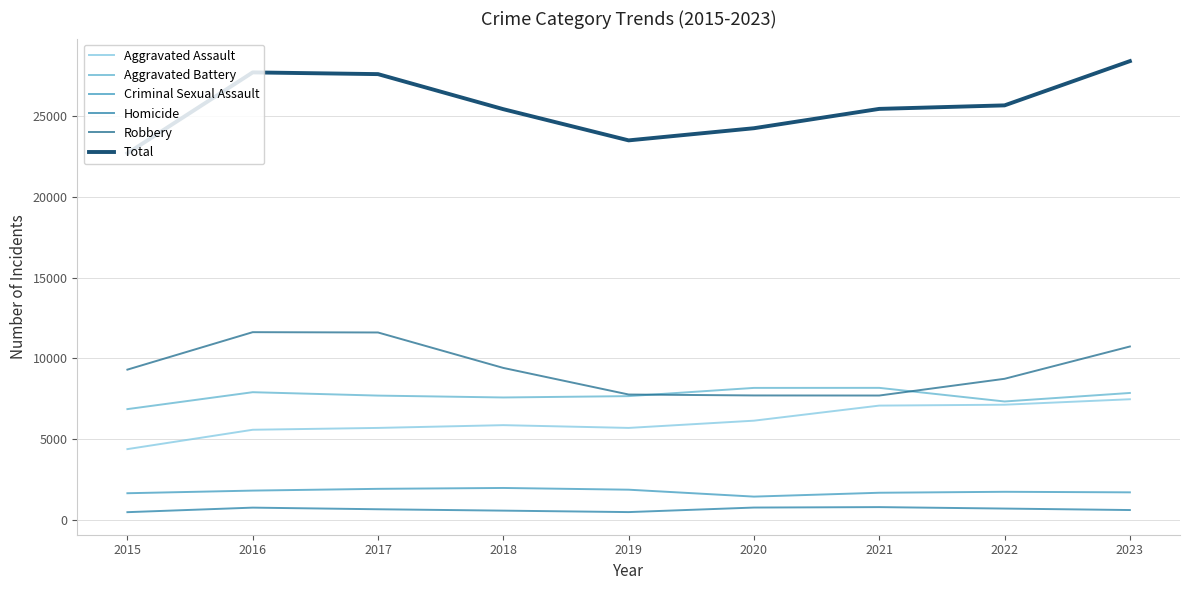

What is the value of the Criminal Sexual Assault point at the 8th from the left?

1745